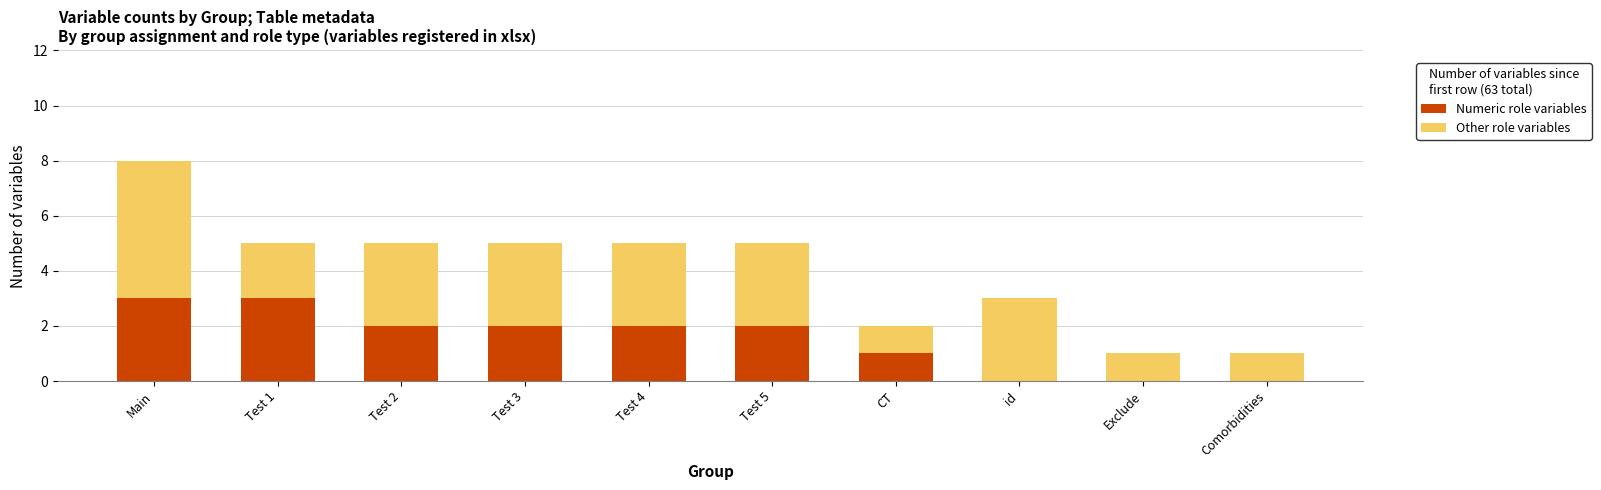

At which category is the sum across all series the highest?

Main